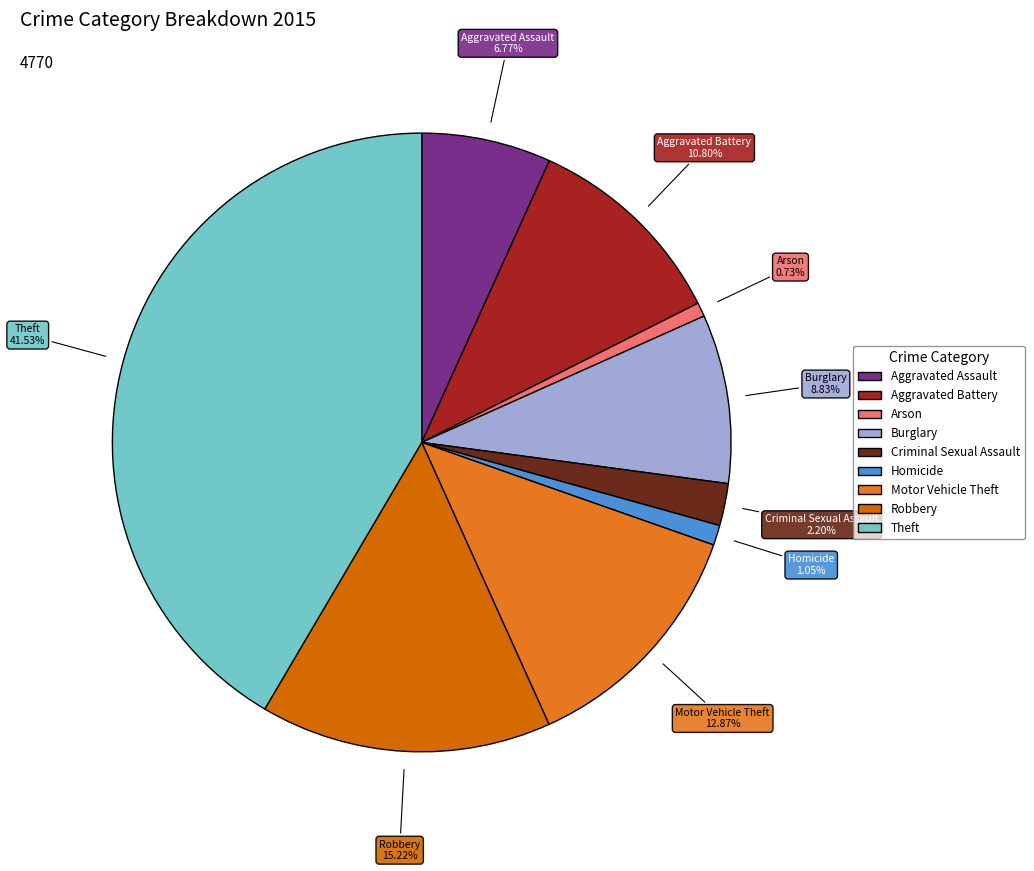

To the nearest percent, what is the difference between the largest and smallest slice percentages?

41%